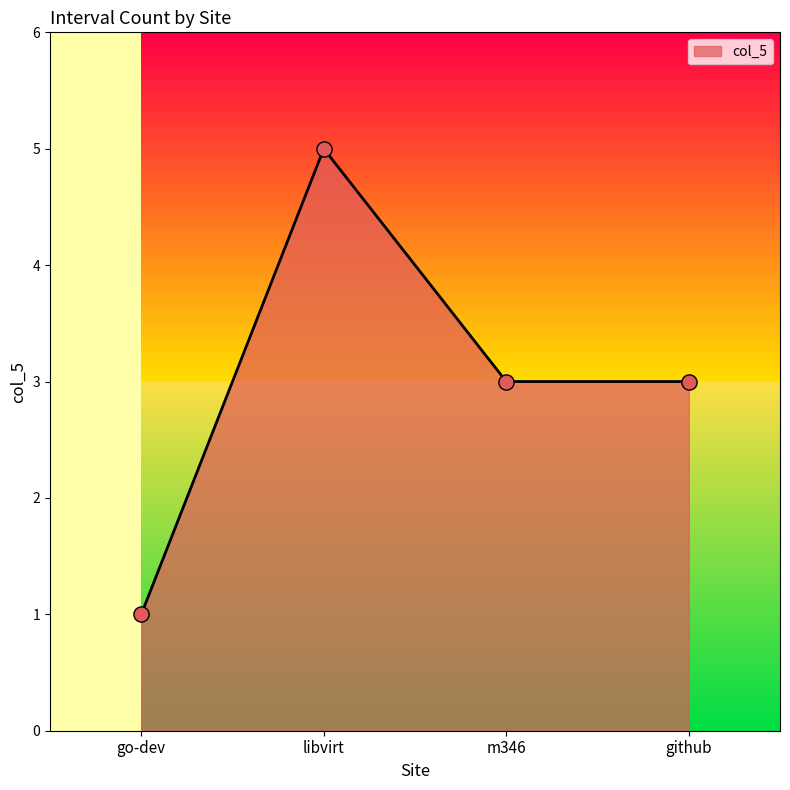

What is the change in value from go-dev to m346?

+2